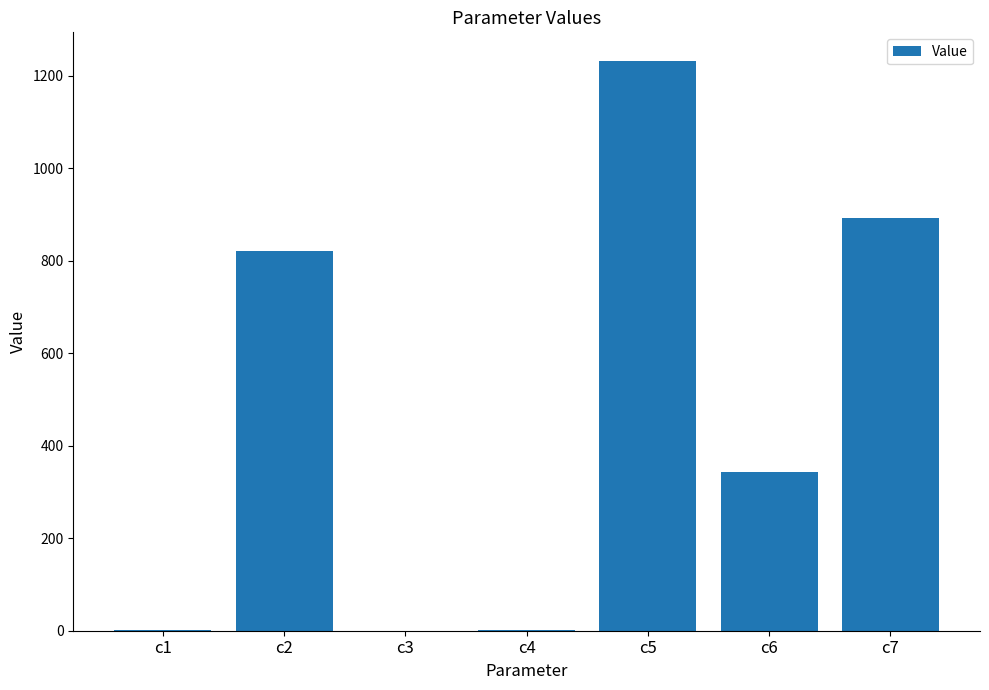

The chart shows a value of 342.5 at c6. True or false?

True